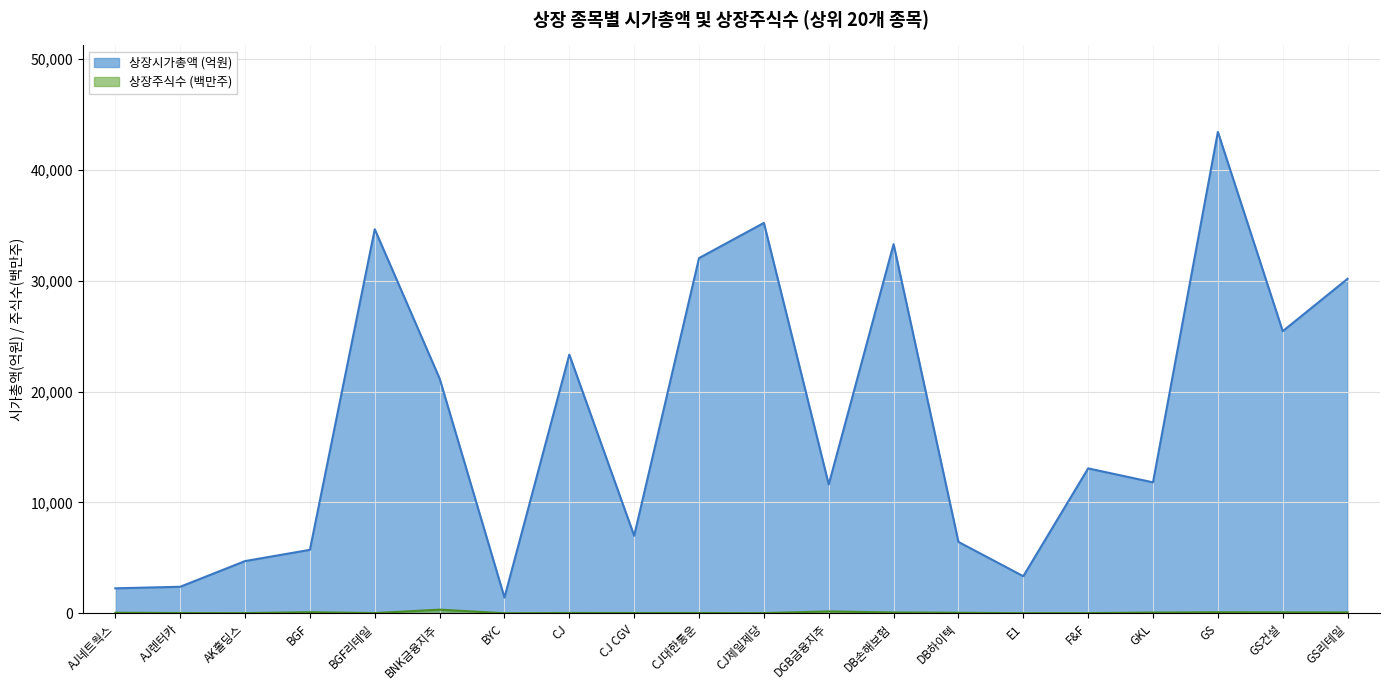

At which category is the sum across all series the highest?

GS